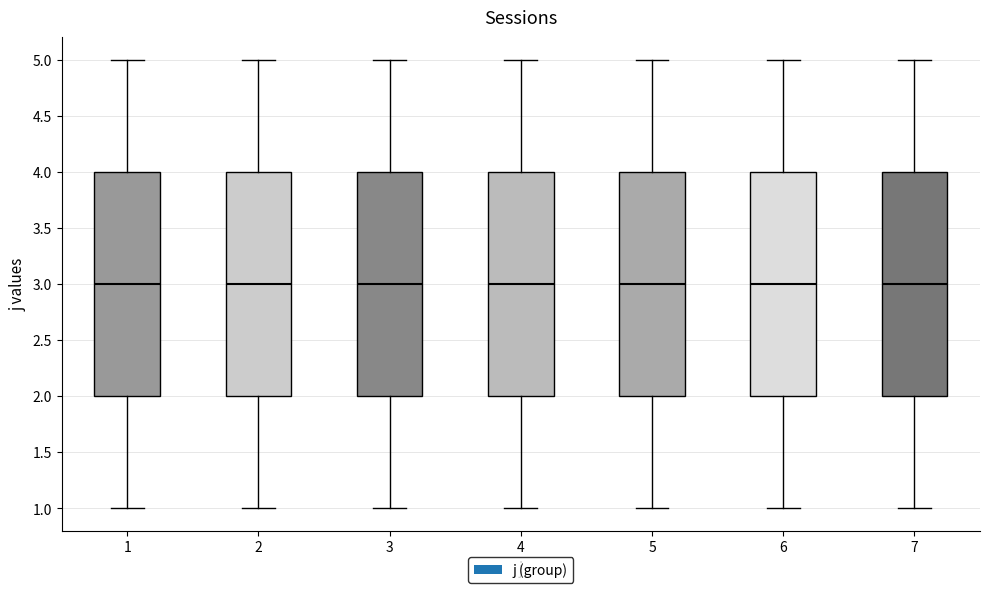

Reading left to right, transcribe this box plot: for each box, give where its median line is, the range the box spans, and where its two whiskers end, as read against the y-axis. The values are not printed on the chart, so give them approximately, as read against the axis.

1: median 3, box 2 to 4, whiskers 1 to 5
2: median 3, box 2 to 4, whiskers 1 to 5
3: median 3, box 2 to 4, whiskers 1 to 5
4: median 3, box 2 to 4, whiskers 1 to 5
5: median 3, box 2 to 4, whiskers 1 to 5
6: median 3, box 2 to 4, whiskers 1 to 5
7: median 3, box 2 to 4, whiskers 1 to 5